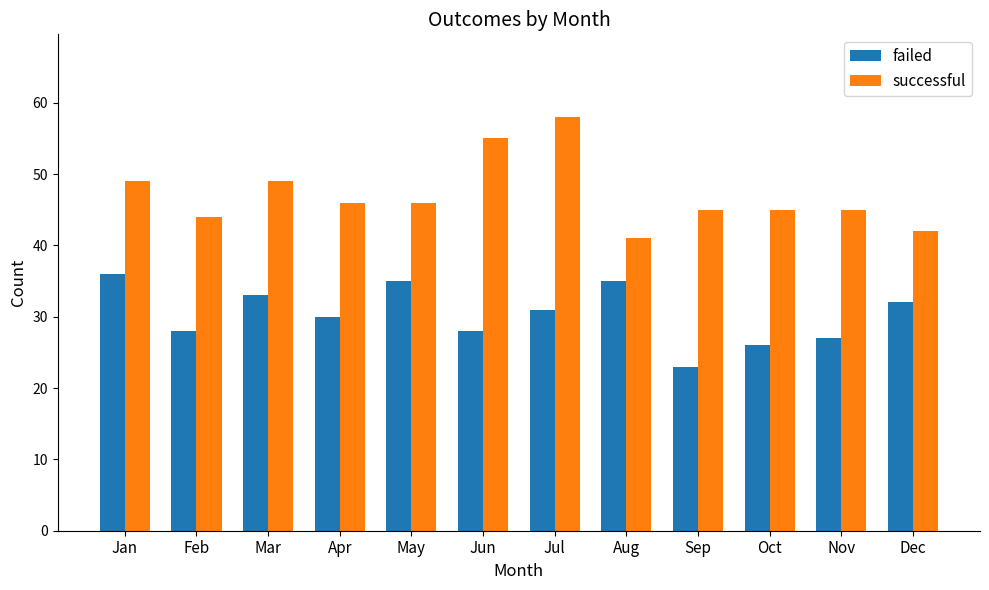

Is it true that failed equals 43 at Jul?

False